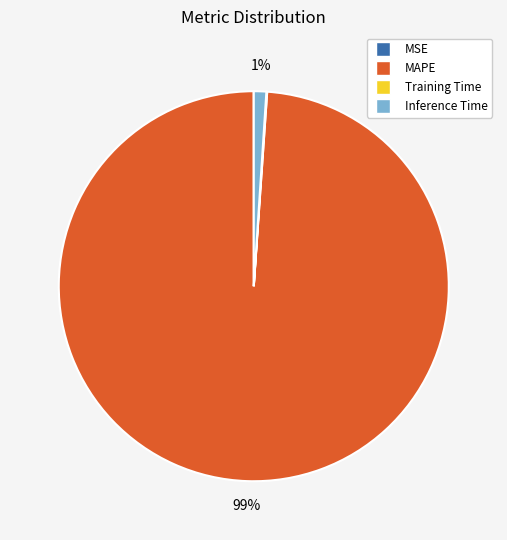

Which category accounts for the majority?

MAPE